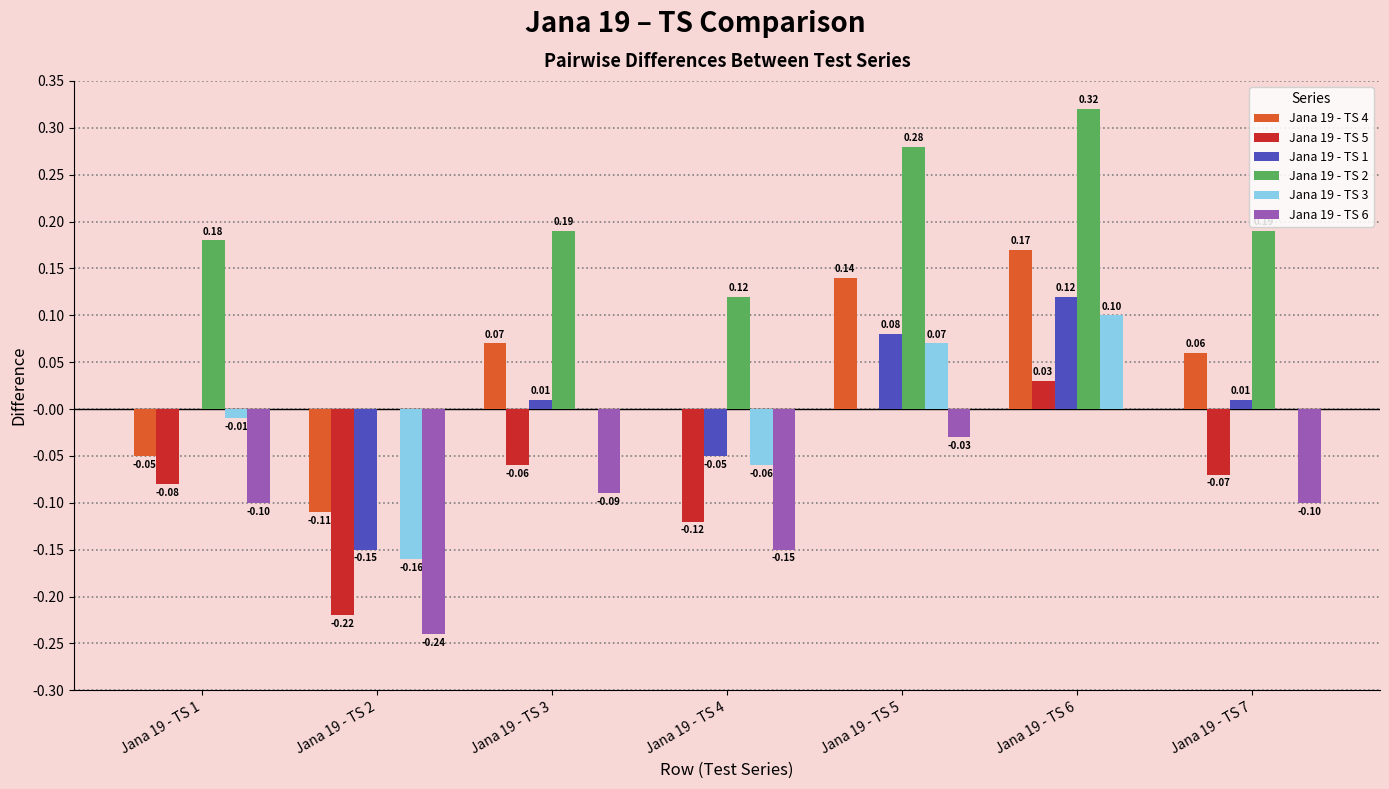

Which series changed the most between Jana 19 - TS 6 and Jana 19 - TS 7?

Jana 19 - TS 2